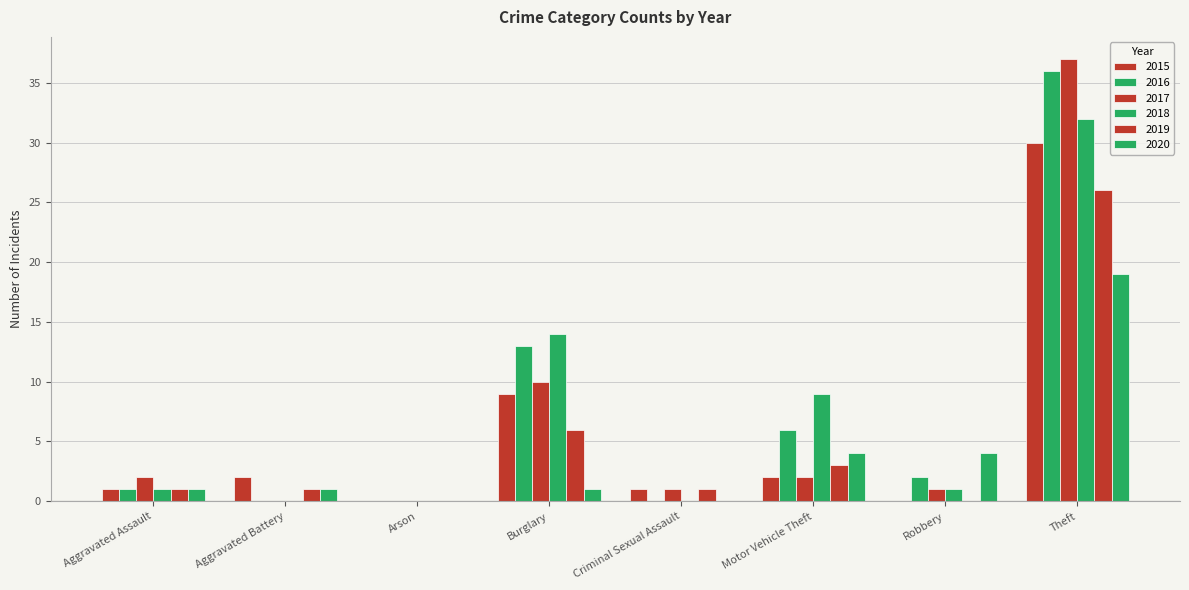

Is it true that 2019 equals -18 at Robbery?

False